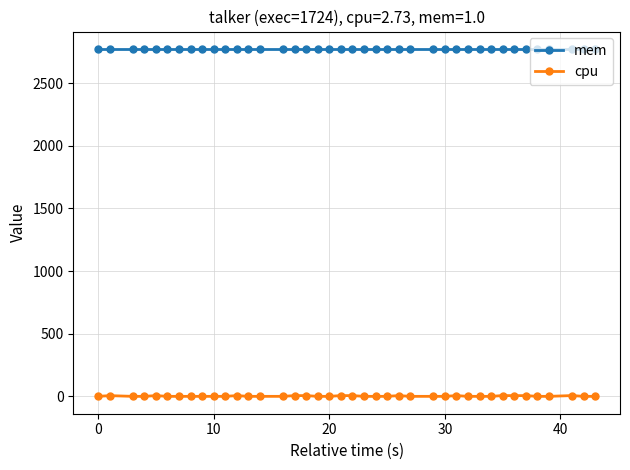

What are all the series names shown in the legend?

mem, cpu